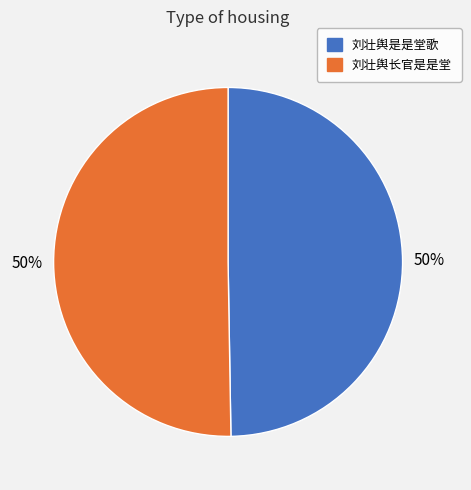

Do 刘壮舆是是堂歌 and 刘壮舆长官是是堂 together represent more than half of the pie?

Yes